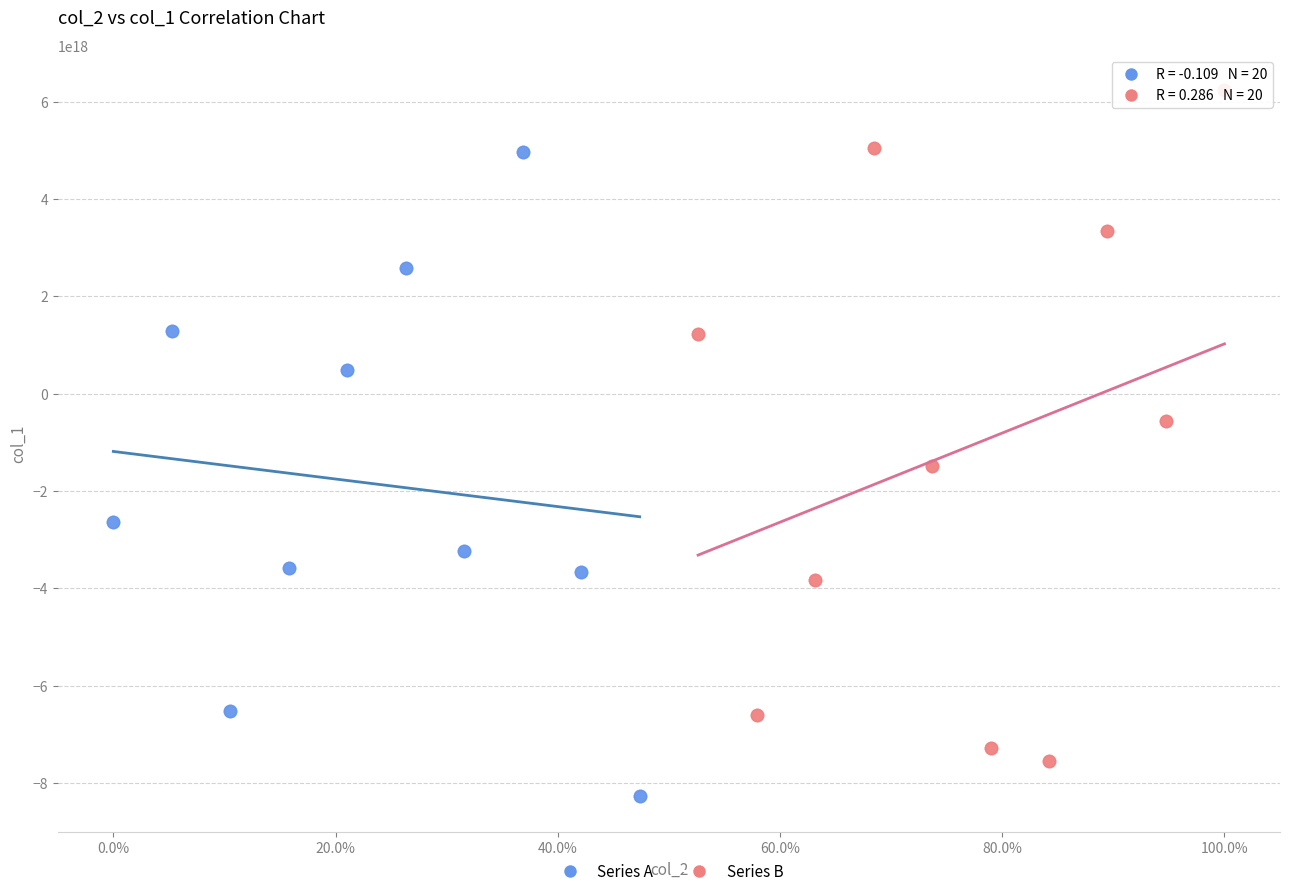

Which series contains the lowest Y value?

Series A